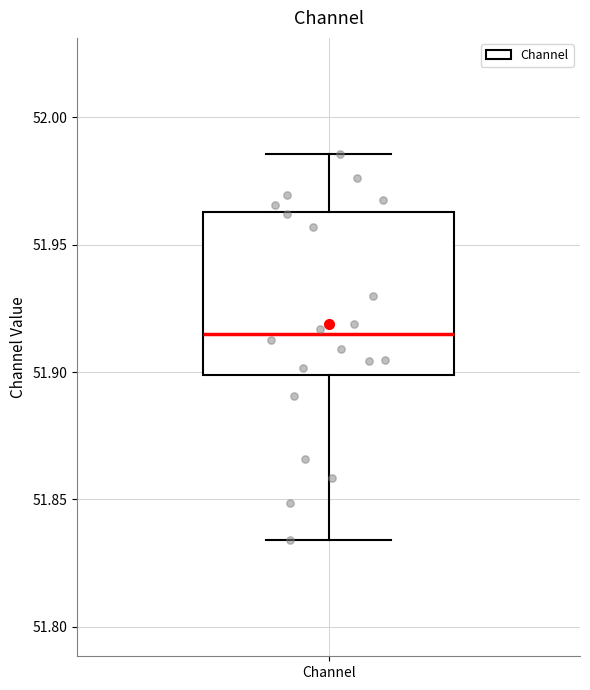

Transcribe this box plot: give where the median line is, the range the box spans, and where the two whiskers end, as read against the y-axis. The values are not printed on the chart, so give them approximately, as read against the axis.

median 51.915, box 51.900 to 51.965, whiskers 51.835 to 51.985